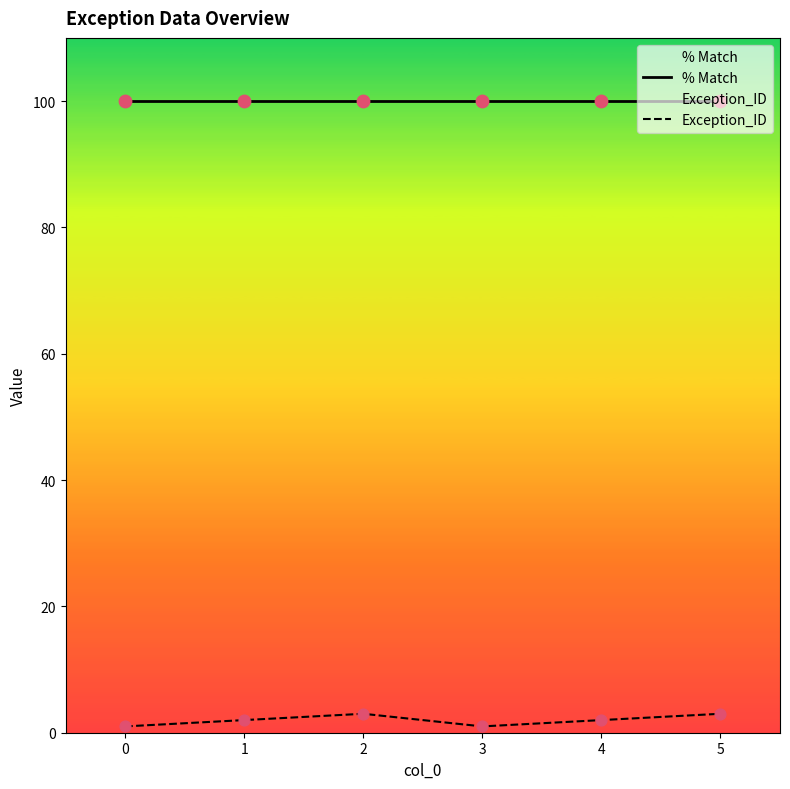

Which series contains the lowest Y value?

Exception_ID